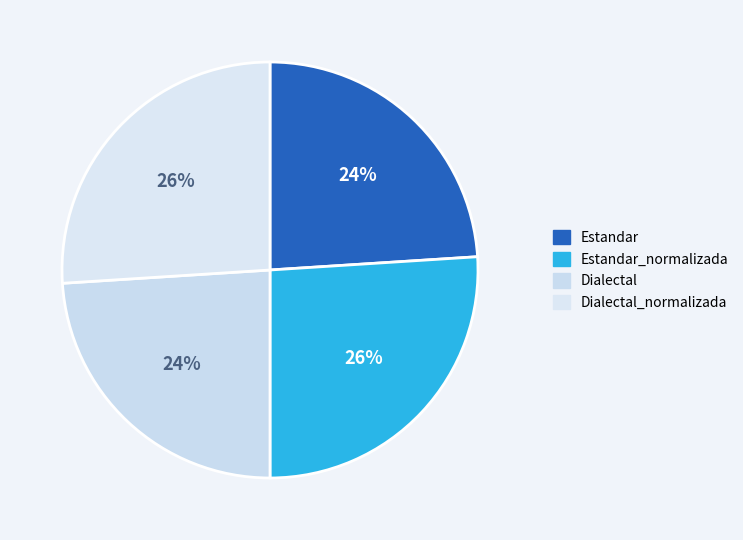

Count the number of slices in the pie.

4